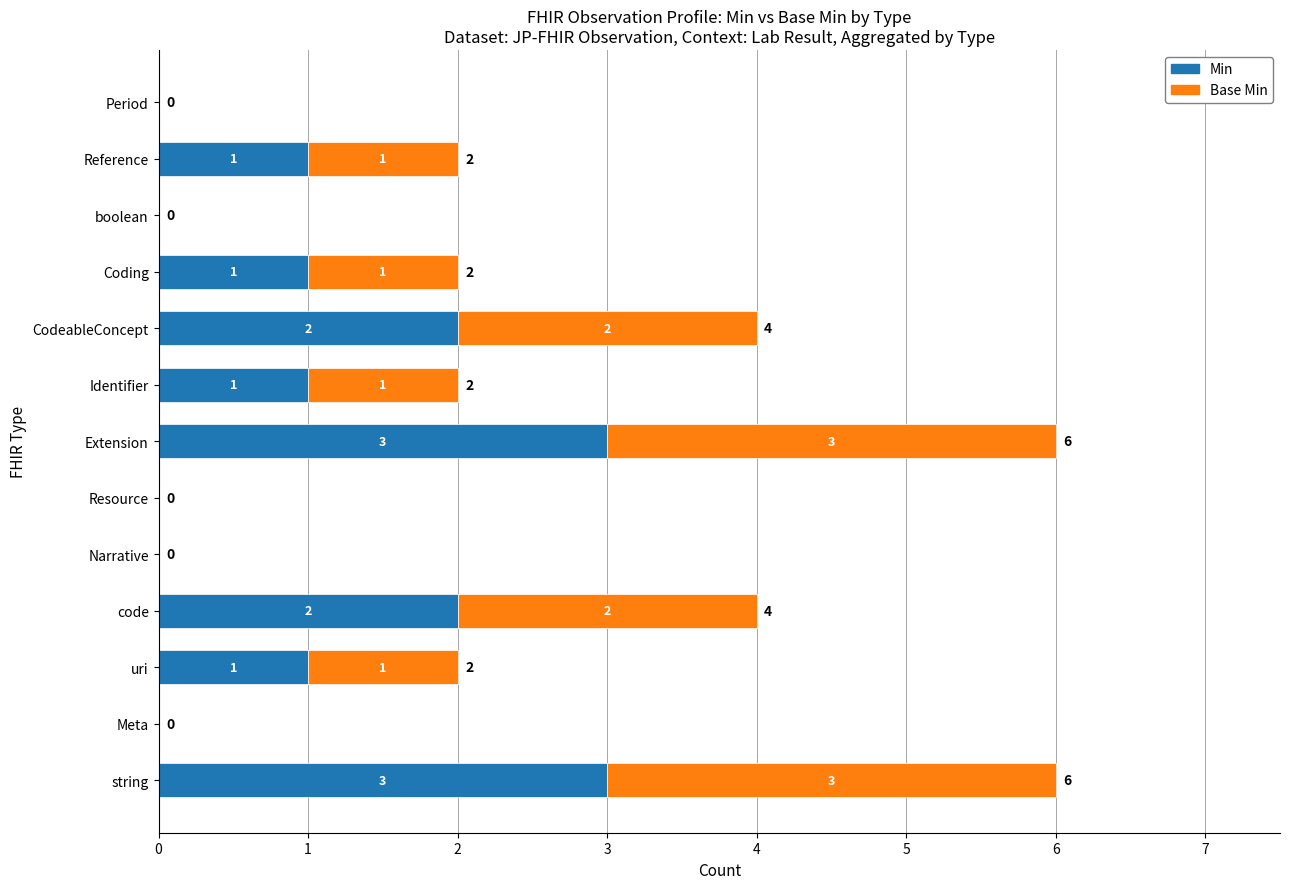

The value of Min at Coding is 1. True or false?

True